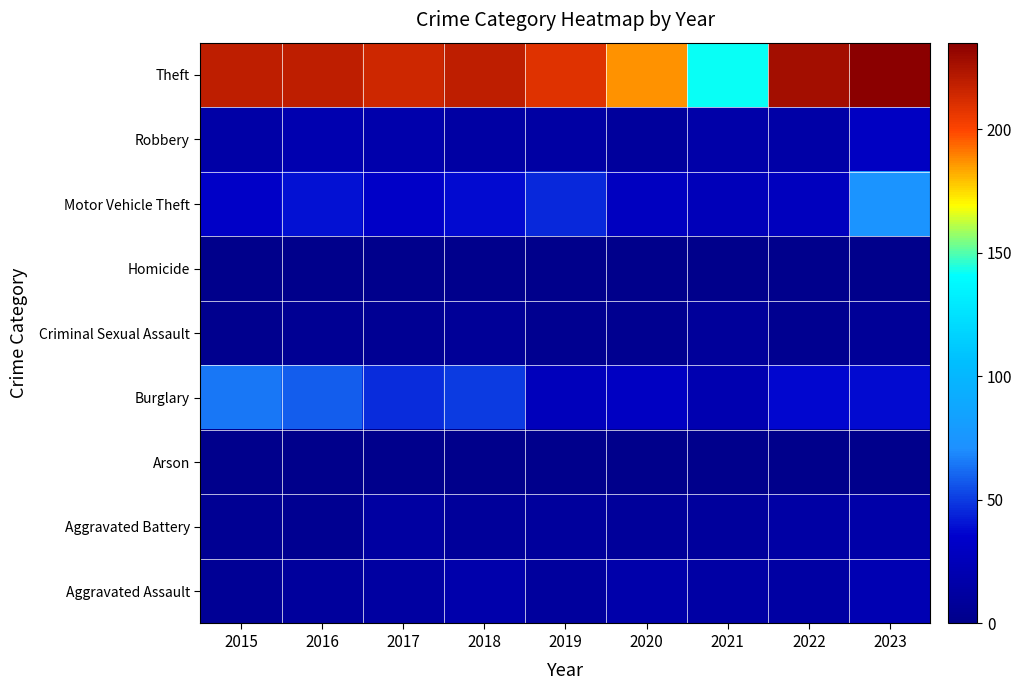

What is the total value across all series at 2022?

338